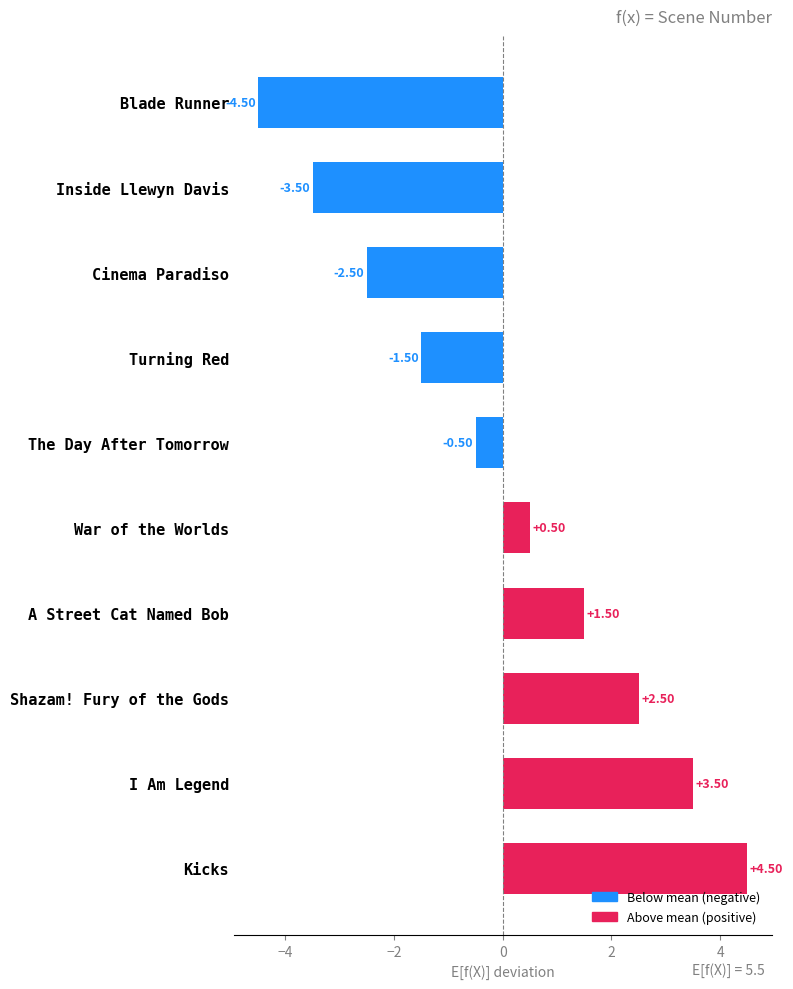

List the labels in order of value, largest first.

Kicks, I Am Legend, Shazam! Fury of the Gods, A Street Cat Named Bob, War of the Worlds, The Day After Tomorrow, Turning Red, Cinema Paradiso, Inside Llewyn Davis, Blade Runner